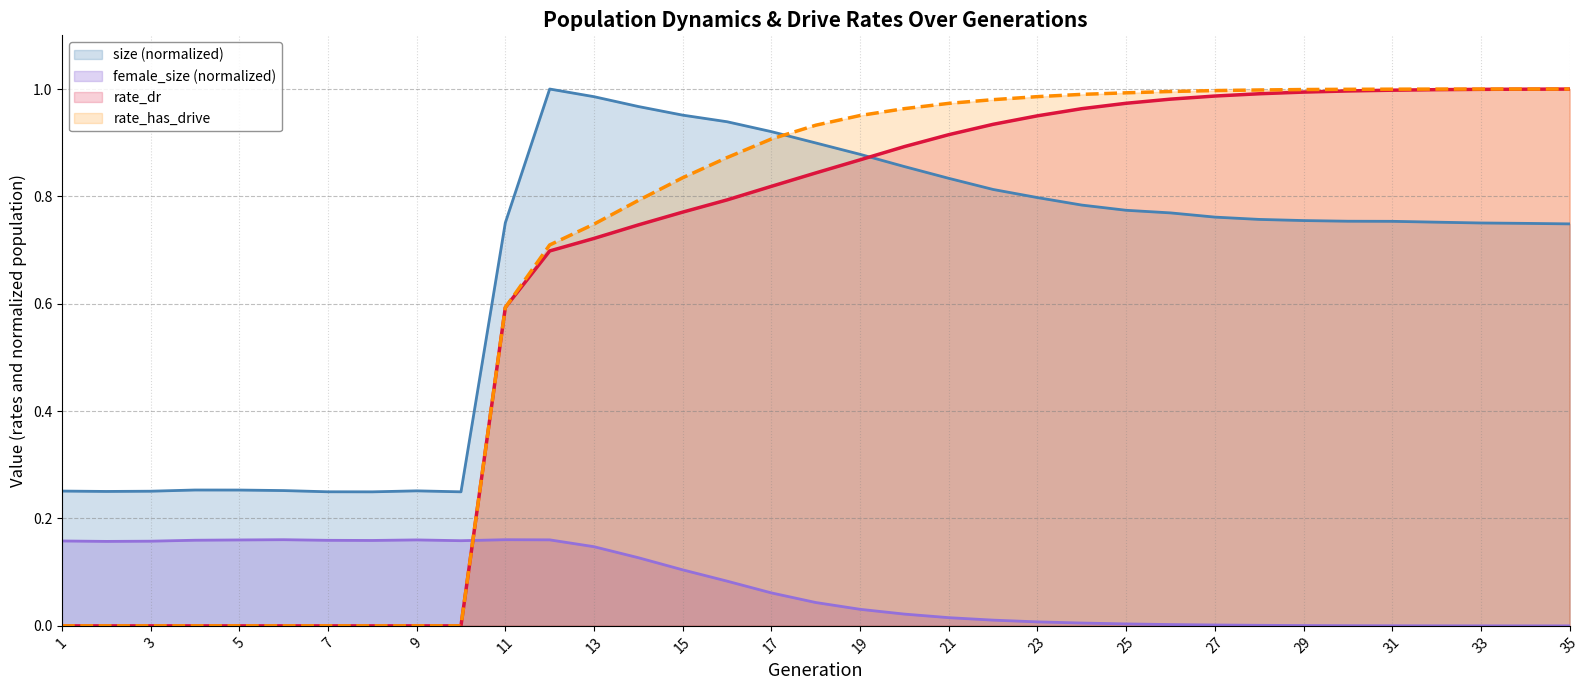

How many positive values does the female_size series have?

34